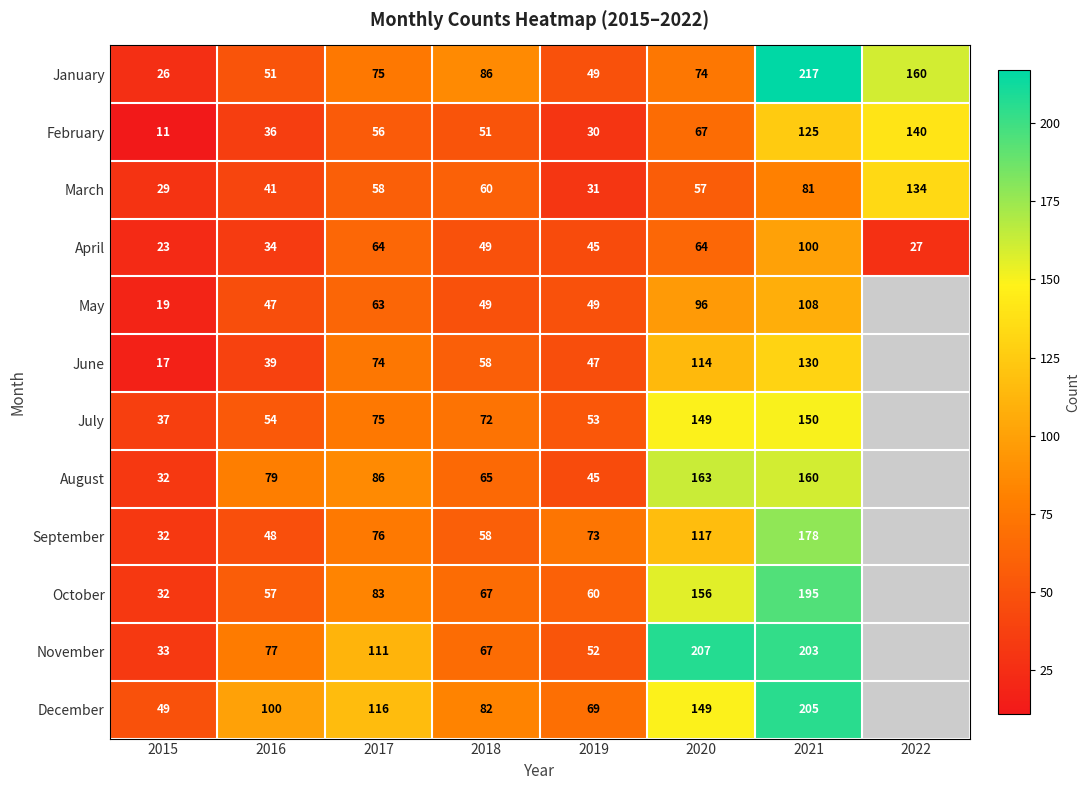

What is the minimum value for January?

26